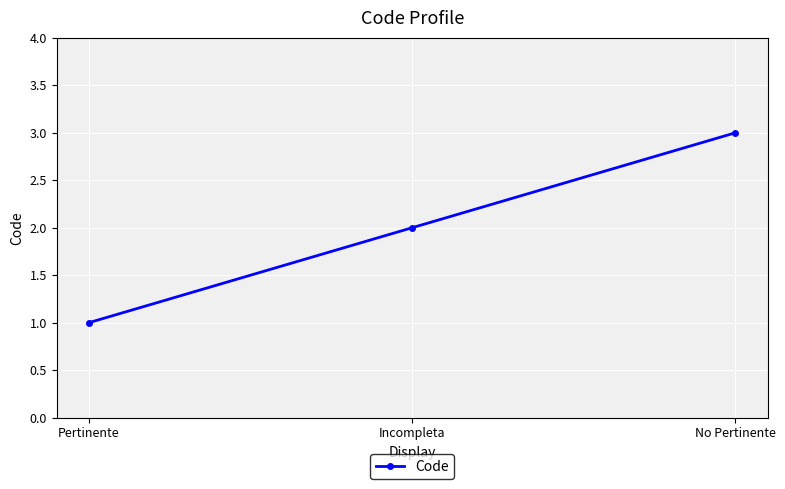

Rank the categories by value from lowest to highest.

Pertinente, Incompleta, No Pertinente